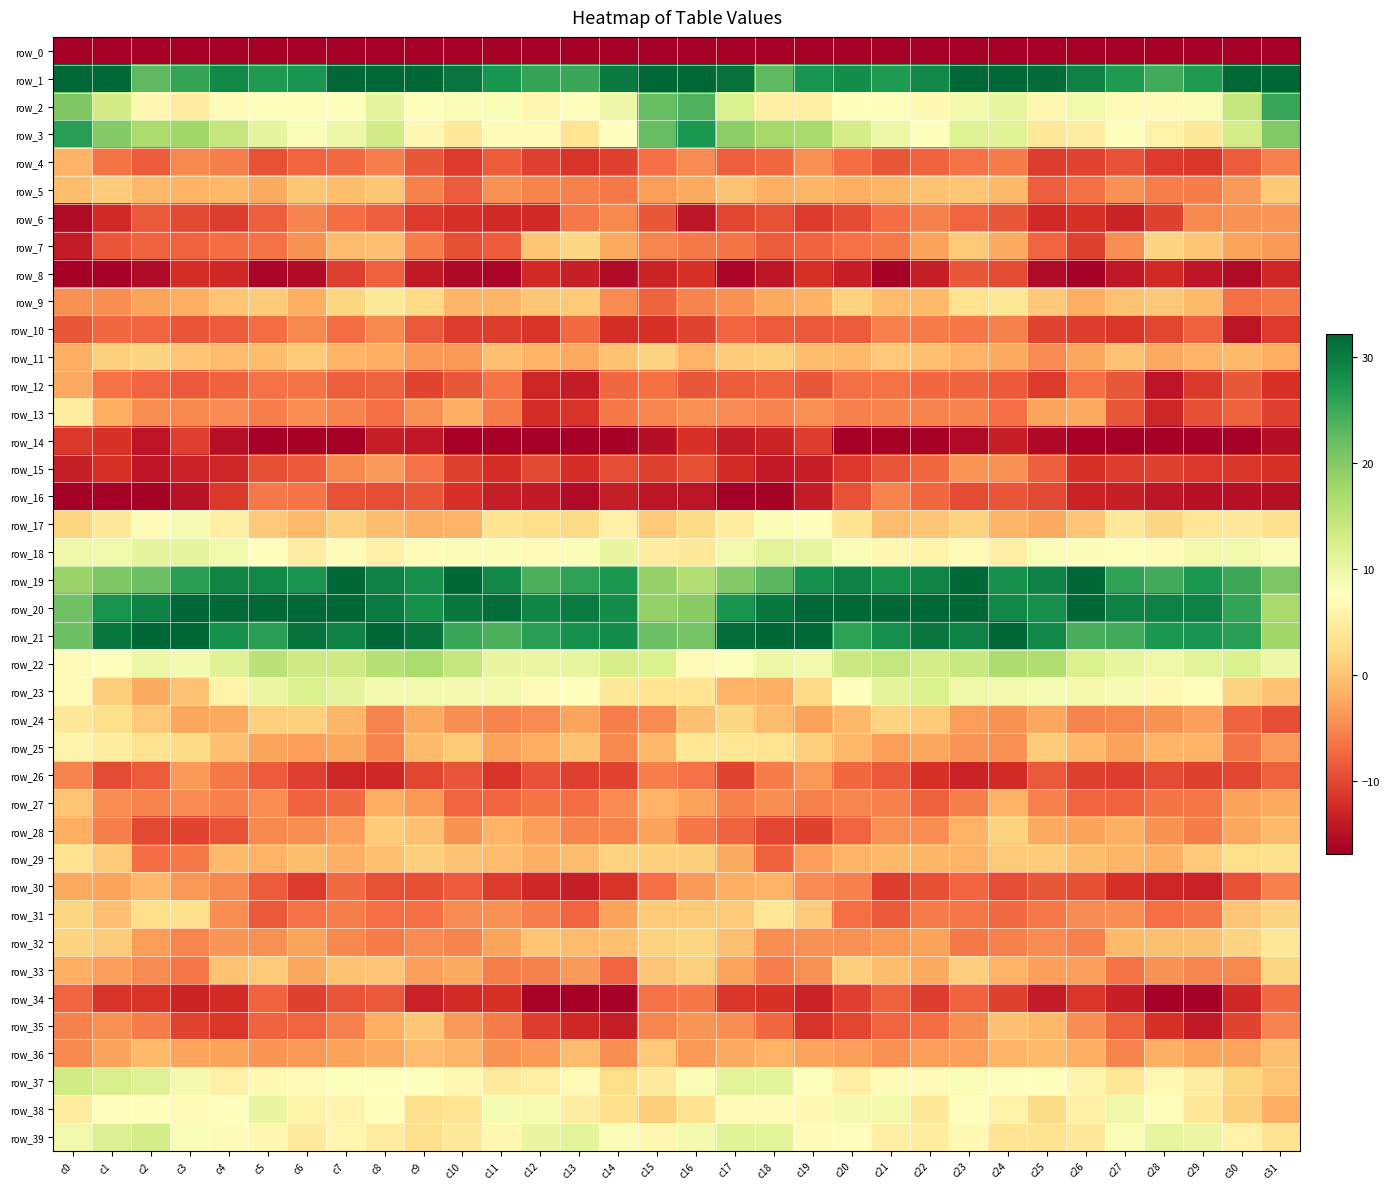

At c9, list the series in order from smallest to largest.

row_0, row_14, row_8, row_34, row_6, row_12, row_26, row_30, row_16, row_4, row_10, row_31, row_15, row_7, row_5, row_32, row_13, row_11, row_27, row_33, row_24, row_17, row_25, row_36, row_28, row_35, row_29, row_9, row_39, row_38, row_3, row_18, row_2, row_37, row_23, row_22, row_20, row_19, row_21, row_1